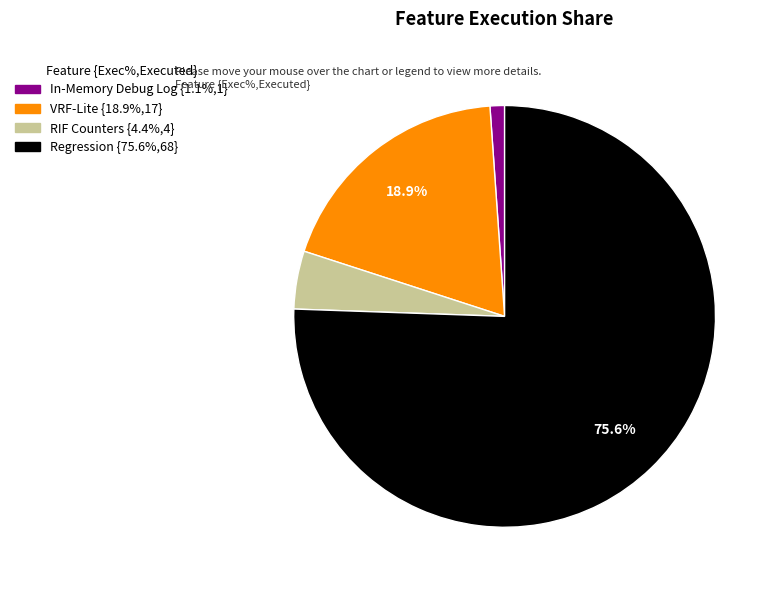

Which slice represents more than half of the pie?

Regression